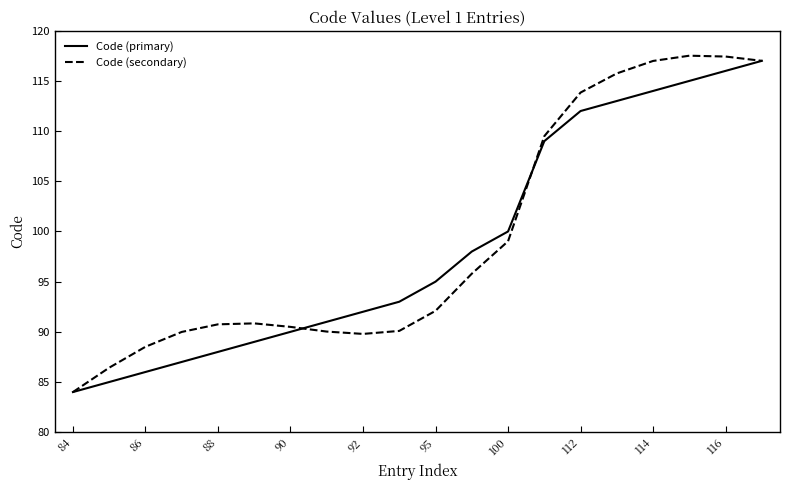

What is the lowest value of the Code (primary) series?

84.0